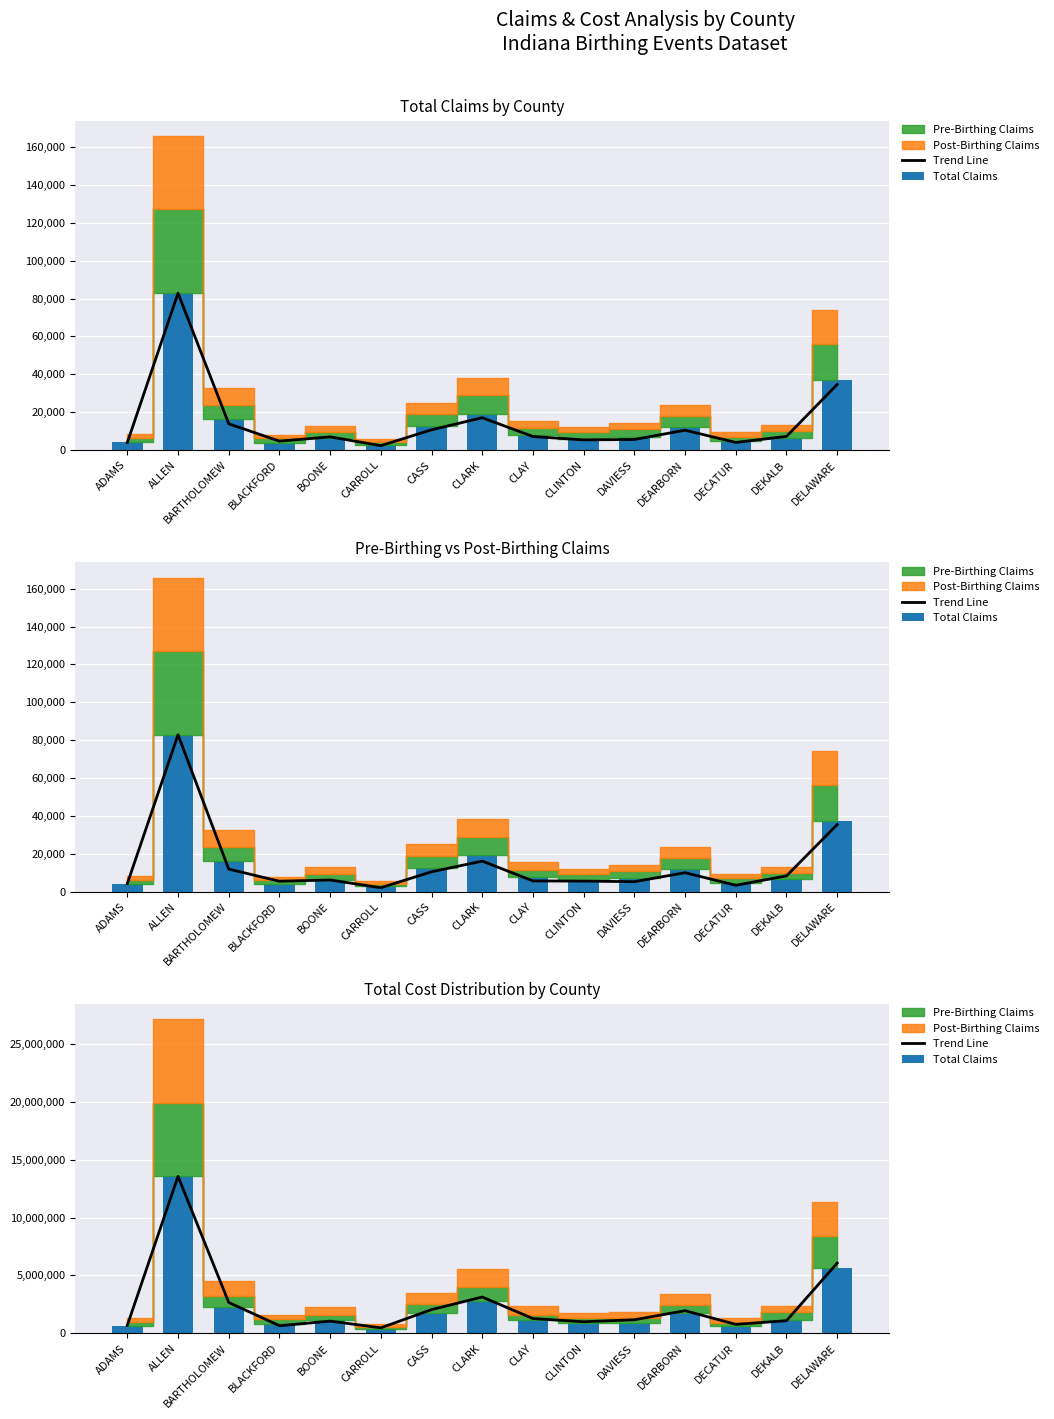

True or false: Trend Line has a value of 523437.2 at DEKALB.

False